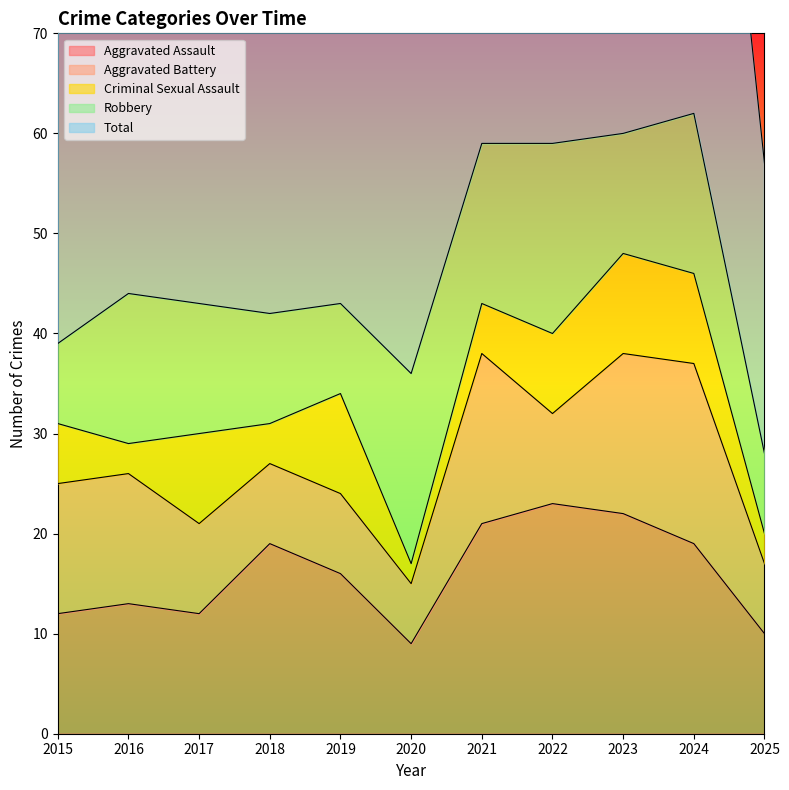

Reading left to right, list all the values displayed in this chart.

Aggravated Assault: 12	13	12	19	16	9	21	23	22	19	10
Aggravated Battery: 13	13	9	8	8	6	17	9	16	18	7
Criminal Sexual Assault: 6	3	9	4	10	2	5	8	10	9	3
Robbery: 8	15	13	11	9	19	16	19	12	16	8
Total: 39	45	44	42	43	37	59	60	60	62	29